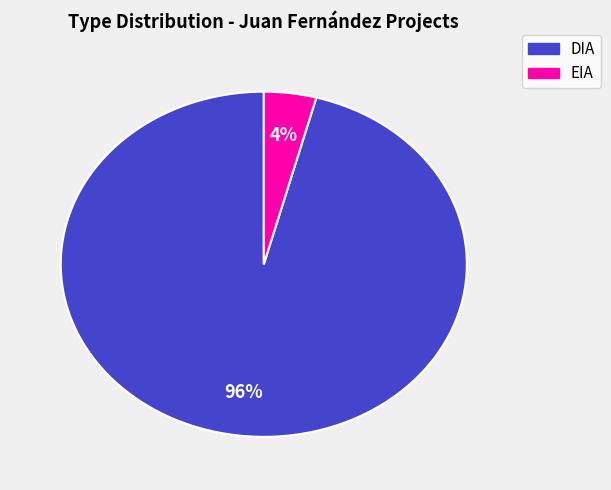

To the nearest percent, what portion does EIA represent?

4%